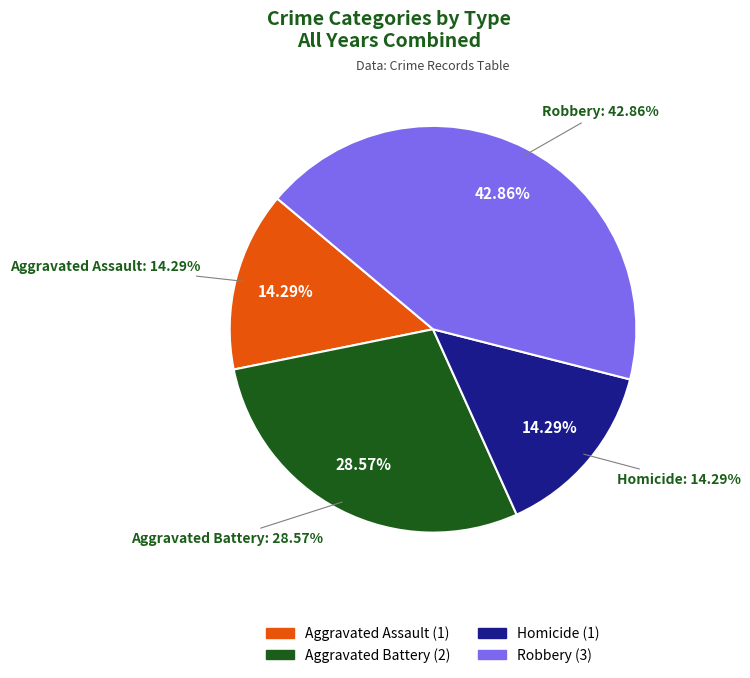

What is the smallest slice in the pie chart?

Aggravated Assault